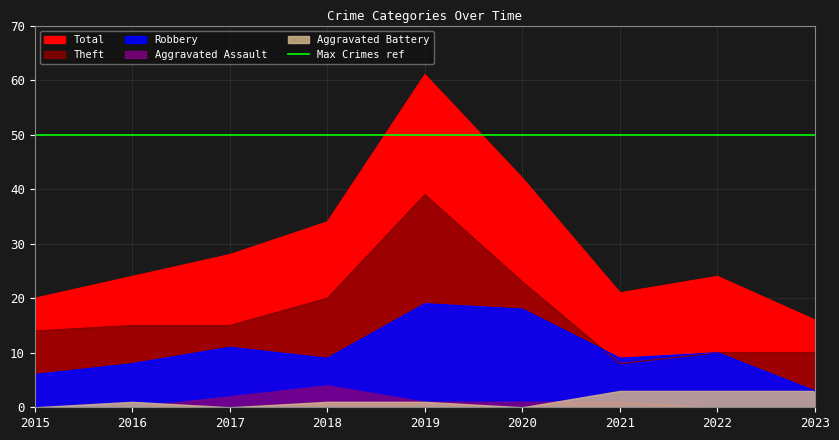

At which category does Theft reach its first local peak?

2019